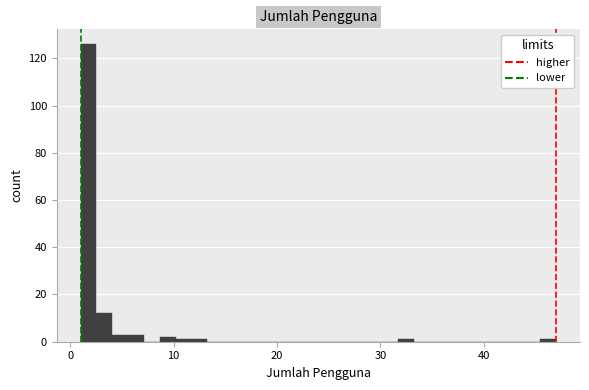

Around what value on the x-axis is the tallest bar? Give the approximate position of its centre, as read against the axis.

2